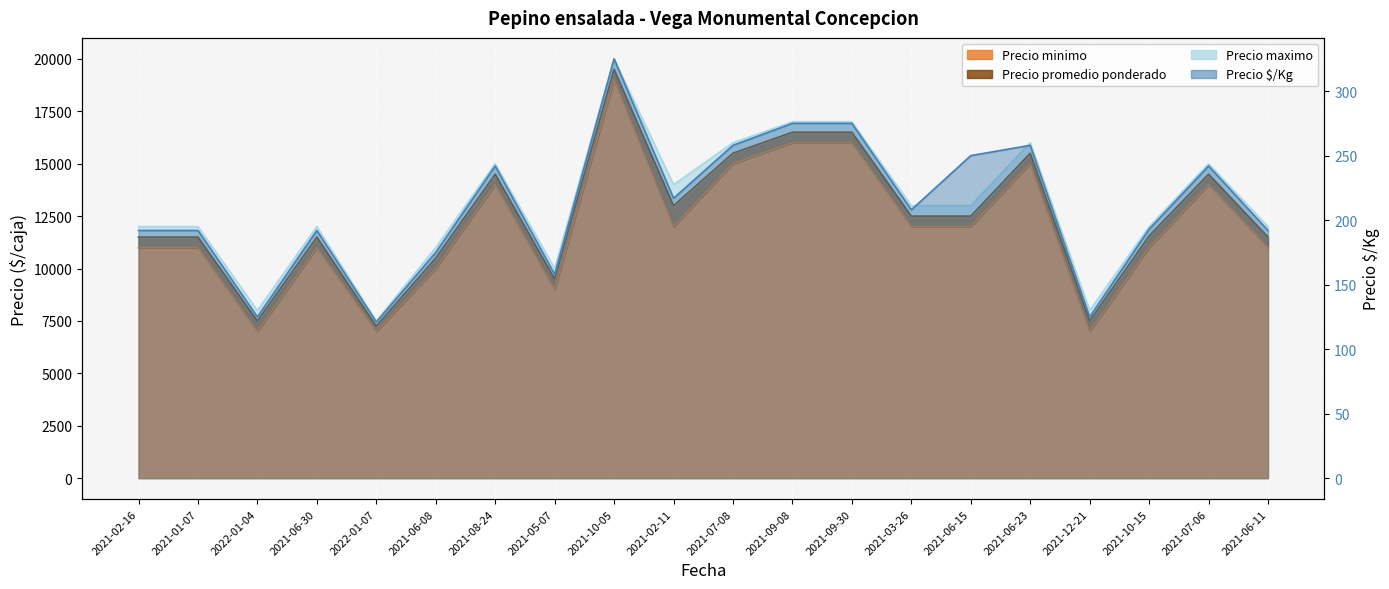

Reading left to right, extract all data points from this chart.

Precio minimo: 11000	11000	7000	11000	7000	10000	14000	9000	19000	12000	15000	16000	16000	12000	12000	15000	7000	11000	14000	11000
Precio promedio ponderado: 11500	11500	7500	11500	7250	10500	14500	9500	19500	13000	15500	16500	16500	12500	12500	15500	7500	11556	14500	11500
Precio maximo: 12000	12000	8000	12000	7500	11000	15000	10000	20000	14000	16000	17000	17000	13000	13000	16000	8000	12000	15000	12000
Precio $/Kg: 192	192	125	192	121	175	242	158	325	217	258	275	275	208	250	258	125	193	242	192